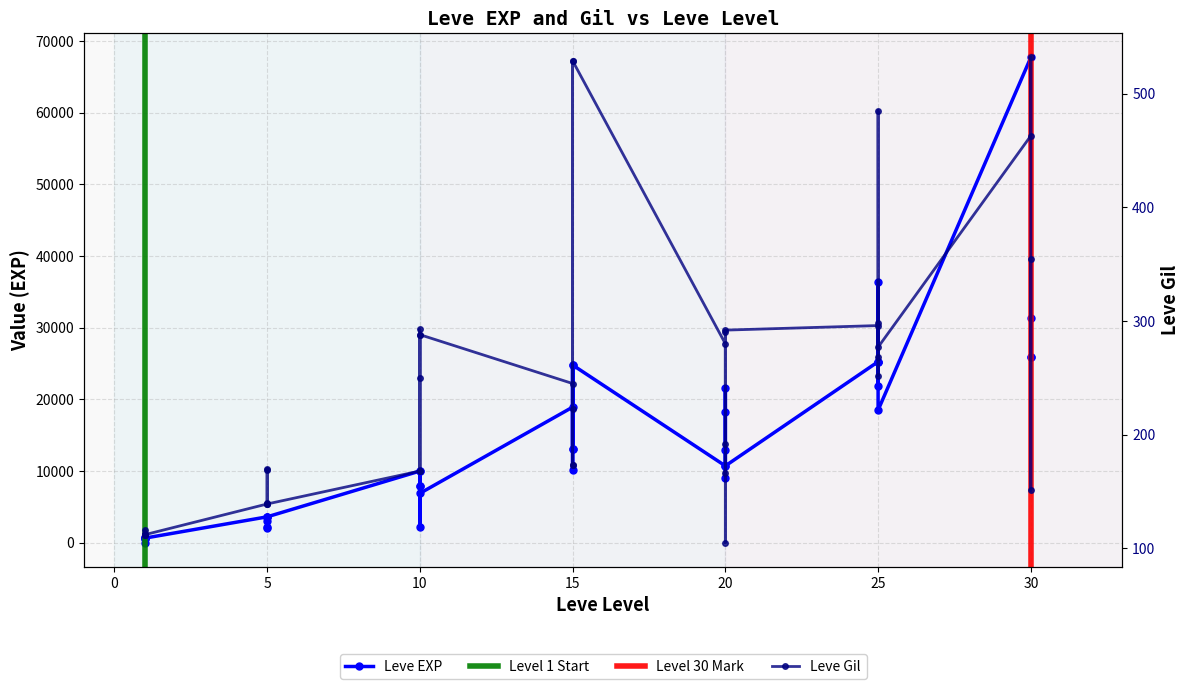

Which series ends up on top after the final intersection of Leve EXP and Leve Gil?

Leve EXP